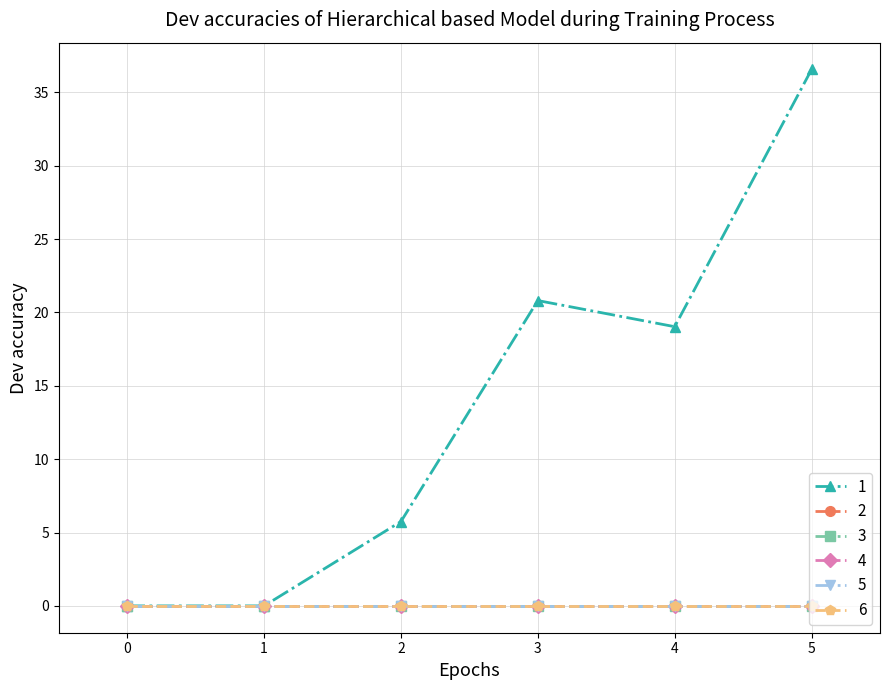

True or false: 3 and 2 cross at least once.

False